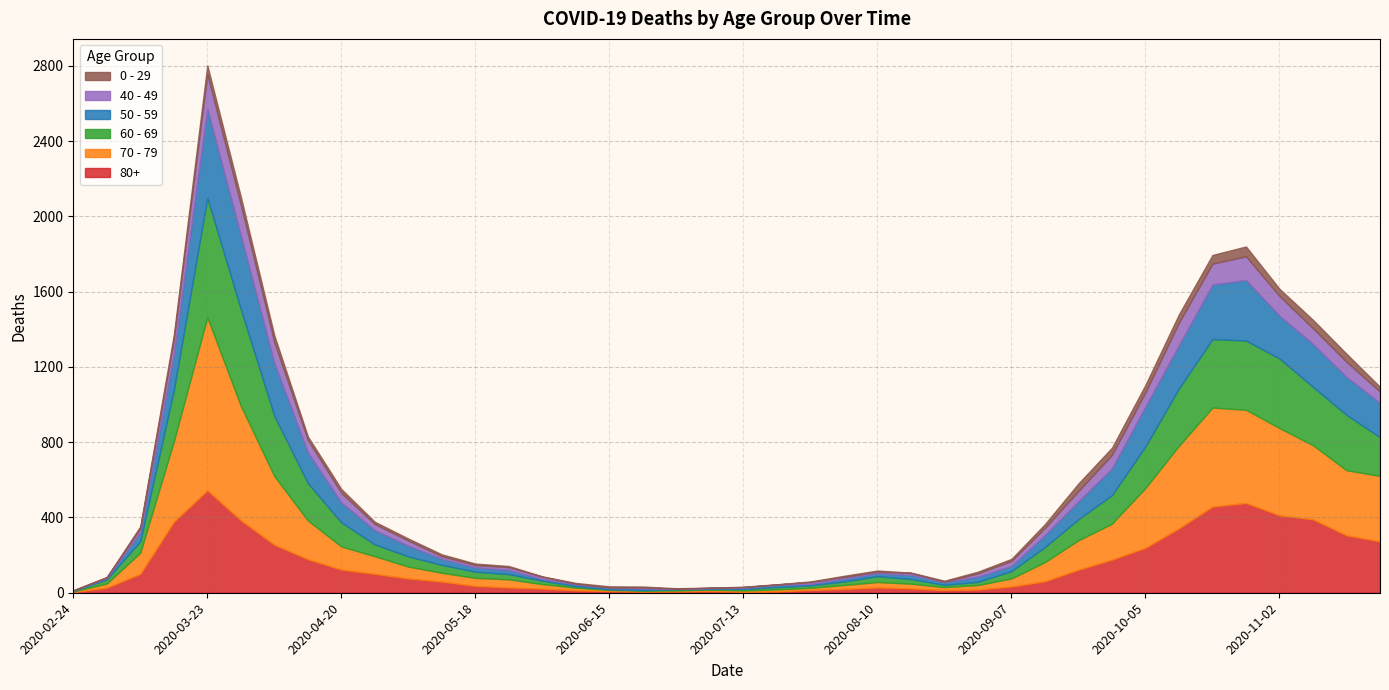

The 40 - 49 series shows 172 at 2020-11-02. True or false?

False